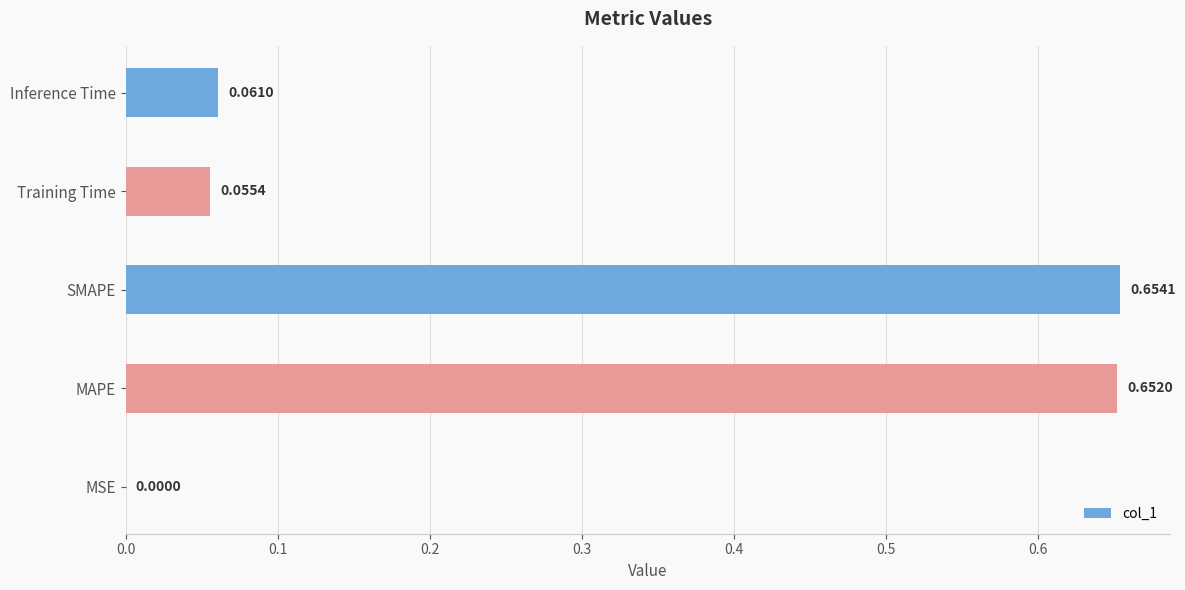

Count the number of categories in the chart.

5